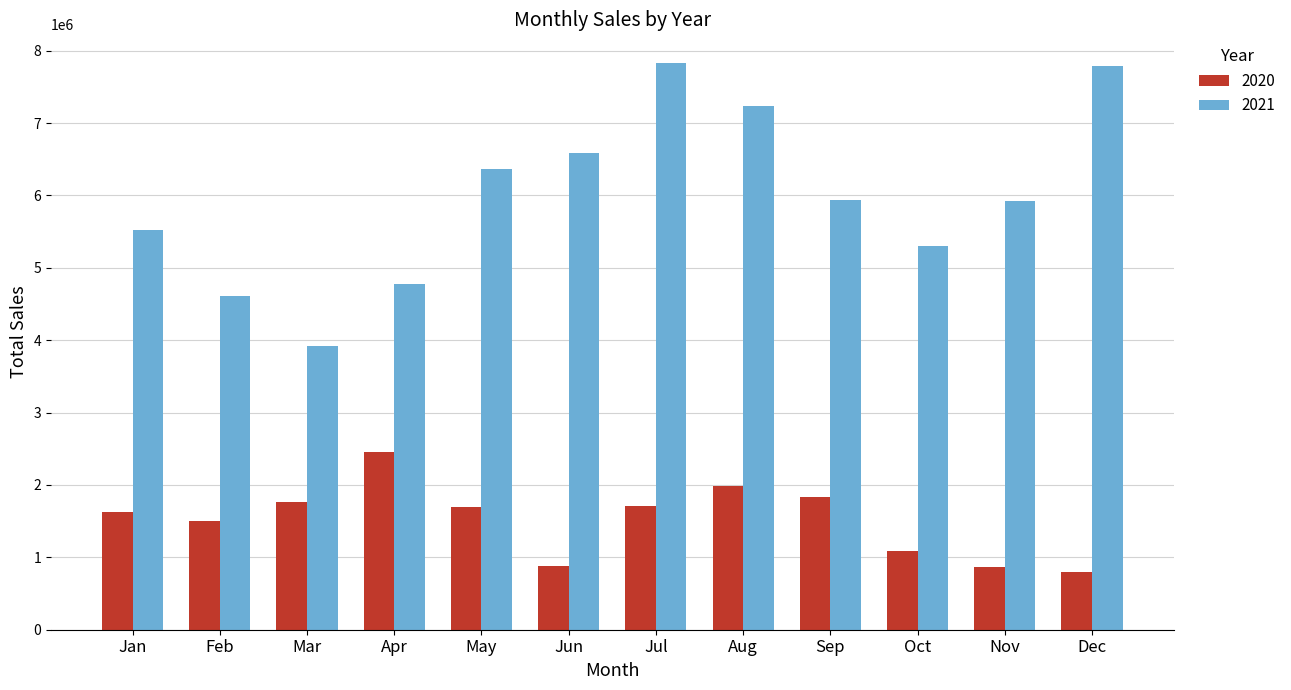

What is the lowest value of the 2020 series?

802652.7